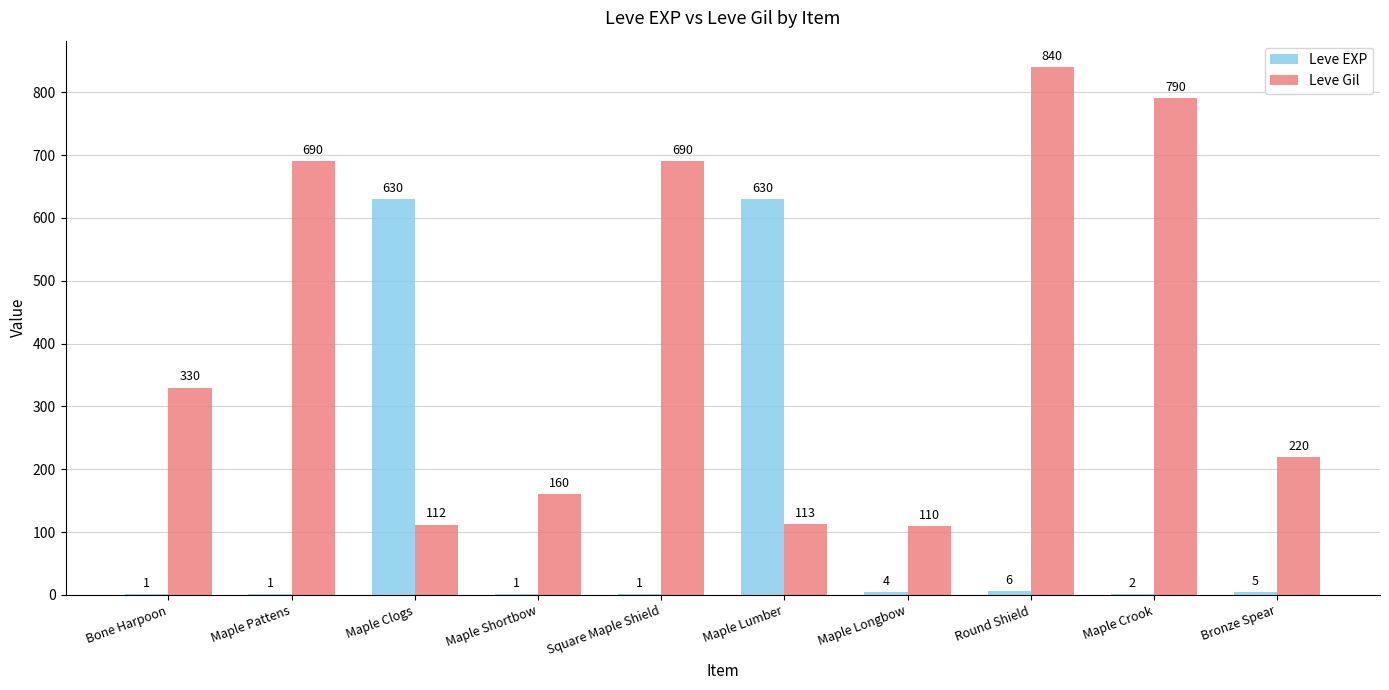

Which series has the largest total across all categories?

Leve Gil